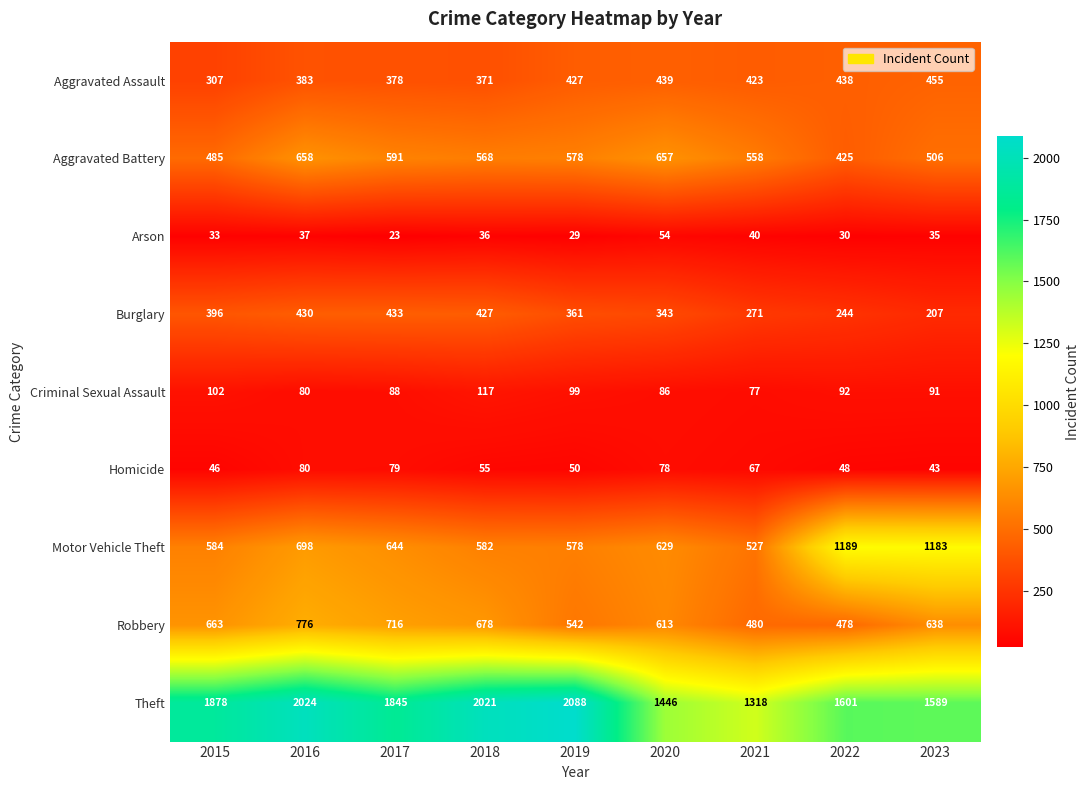

How many categories are shown in the chart?

9